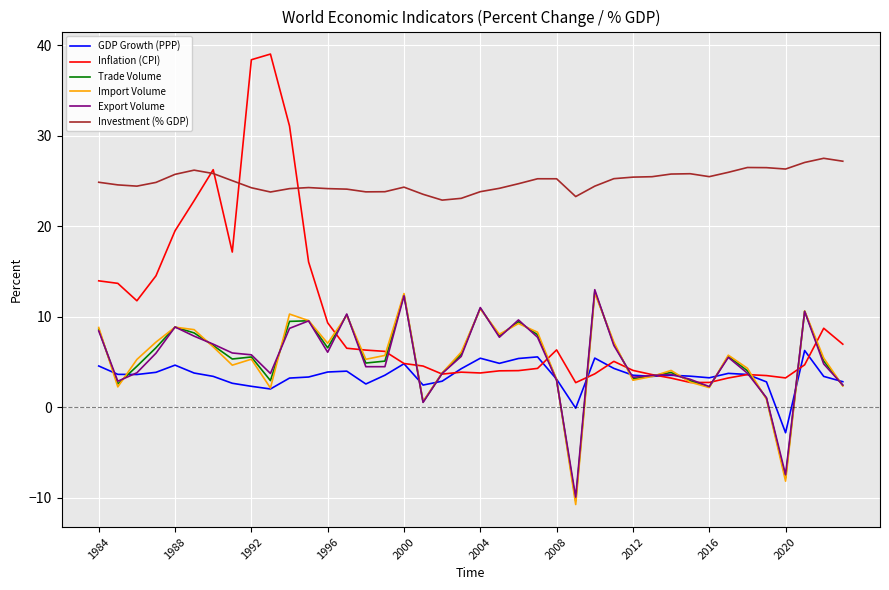

Which series has the largest range (max minus min)?

Inflation (CPI)